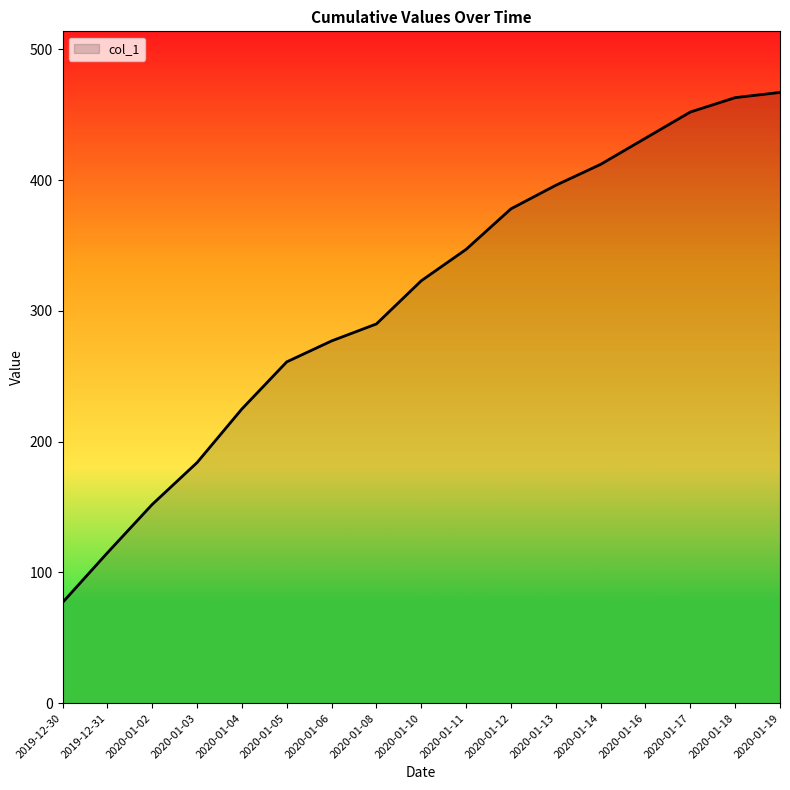

What is the difference between the values at 2020-01-12 and 2020-01-04?

153